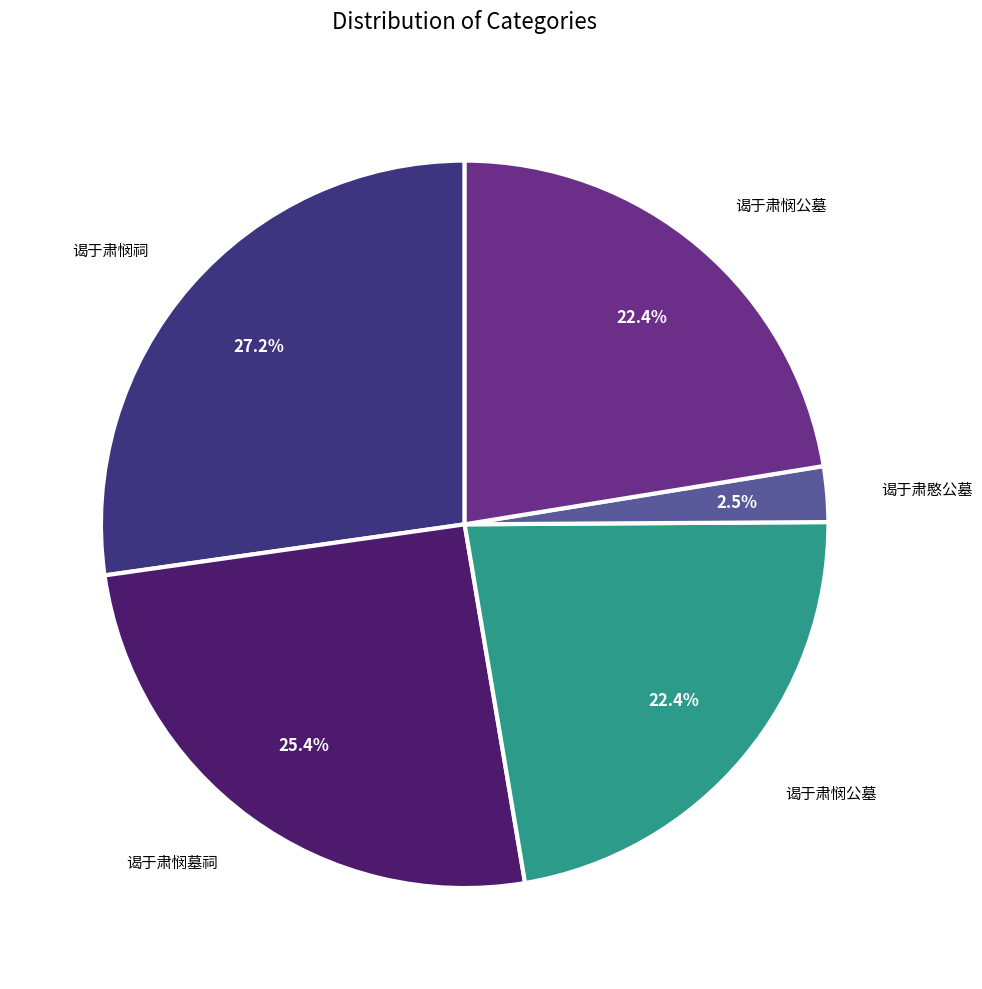

Is there any slice that represents more than half of the pie?

No